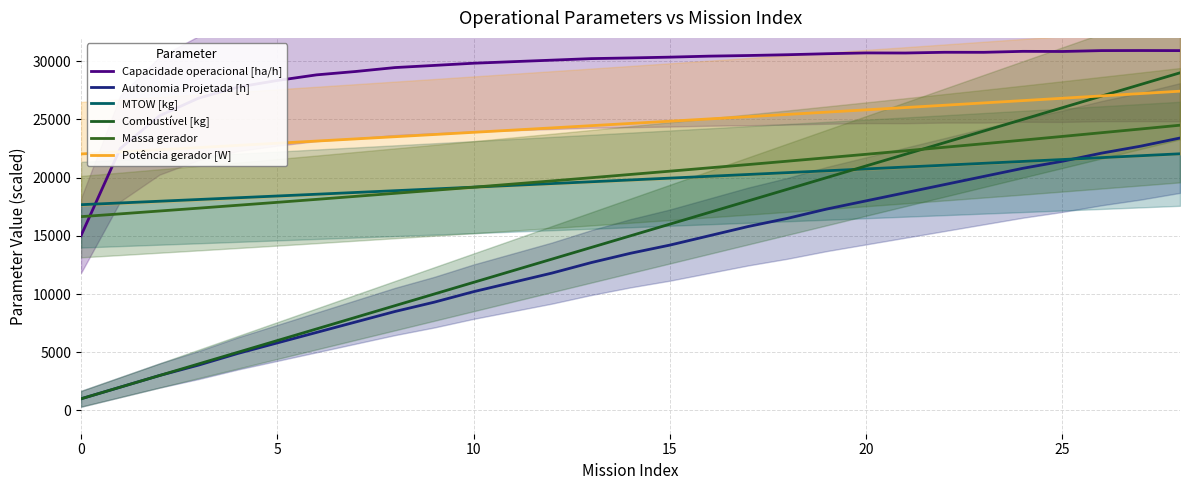

Reading left to right, what are all the values shown in this chart?

Capacidade operacional [ha/h]: 15013.0	22502.0	25312.0	26830.0	27776.0	28340.0	28824.0	29114.0	29451.0	29635.0	29823.0	29957.0	30088.0	30220.0	30278.0	30346.0	30432.0	30486.0	30554.0	30640.0	30709.0	30701.0	30764.0	30761.0	30844.0	30832.0	30908.0	30914.0	30907.0
Autonomia Projetada [h]: 1000.0	2000.0	3000.0	3900.0	4900.0	5800.0	6700.0	7600.0	8500.0	9300.0	10200.0	11000.0	11800.0	12700.0	13500.0	14200.0	15000.0	15800.0	16500.0	17300.0	18000.0	18700.0	19400.0	20100.0	20800.0	21400.0	22100.0	22700.0	23400.0
MTOW [kg]: 17673.0	17821.0	17970.0	18119.0	18269.0	18419.0	18570.0	18722.0	18874.0	19026.0	19179.0	19333.0	19488.0	19642.0	19798.0	19954.0	20111.0	20268.0	20426.0	20585.0	20745.0	20905.0	21065.0	21227.0	21389.0	21551.0	21715.0	21879.0	22044.0
Combustível [kg]: 1000.0	2000.0	3000.0	4000.0	5000.0	6000.0	7000.0	8000.0	9000.0	10000.0	11000.0	12000.0	13000.0	14000.0	15000.0	16000.0	17000.0	18000.0	19000.0	20000.0	21000.0	22000.0	23000.0	24000.0	25000.0	26000.0	27000.0	28000.0	29000.0
Massa gerador: 16645.0	16885.0	17130.0	17375.0	17625.0	17875.0	18130.0	18390.0	18650.0	18910.0	19175.0	19445.0	19715.0	19990.0	20270.0	20550.0	20835.0	21120.0	21410.0	21705.0	22000.0	22300.0	22605.0	22910.0	23220.0	23535.0	23855.0	24175.0	24500.0
Potência gerador [W]: 22031.2	22213.9	22397.2	22581.2	22766.1	22951.4	23137.5	23324.2	23511.7	23699.8	23888.7	24078.3	24268.7	24459.8	24651.6	24844.2	25037.5	25231.7	25426.7	25622.5	25819.0	26016.3	26214.5	26413.6	26613.4	26814.2	27015.8	27218.3	27421.6